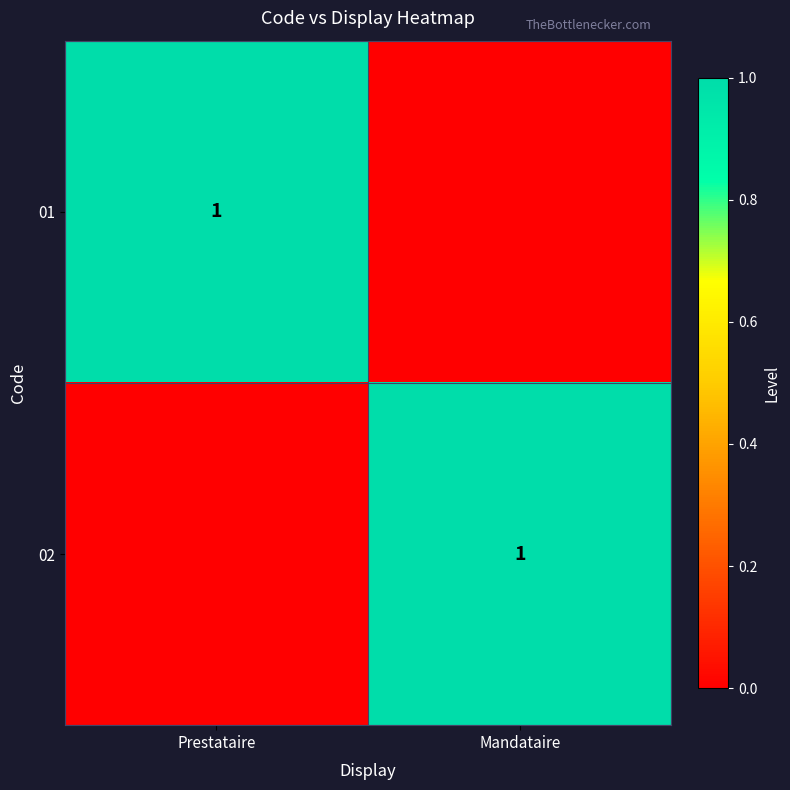

The value of 01 at Prestataire is 1. True or false?

True